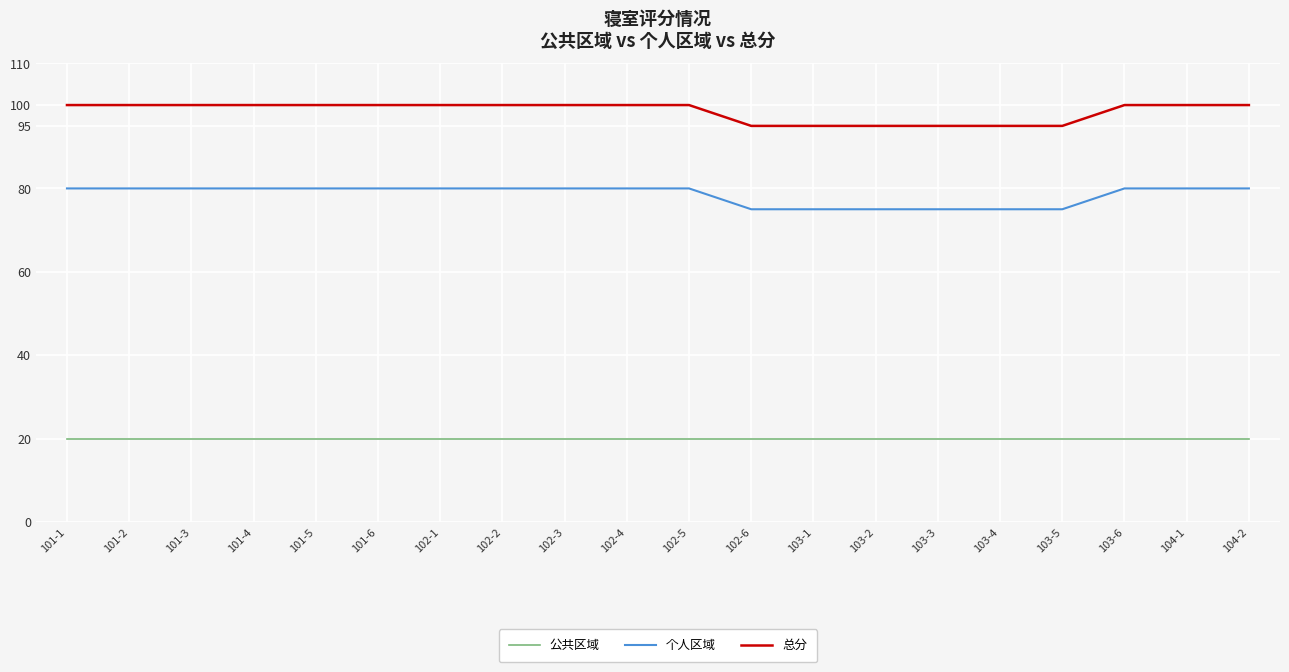

List the series in order of their overall mean, lowest first.

公共区域, 个人区域, 总分